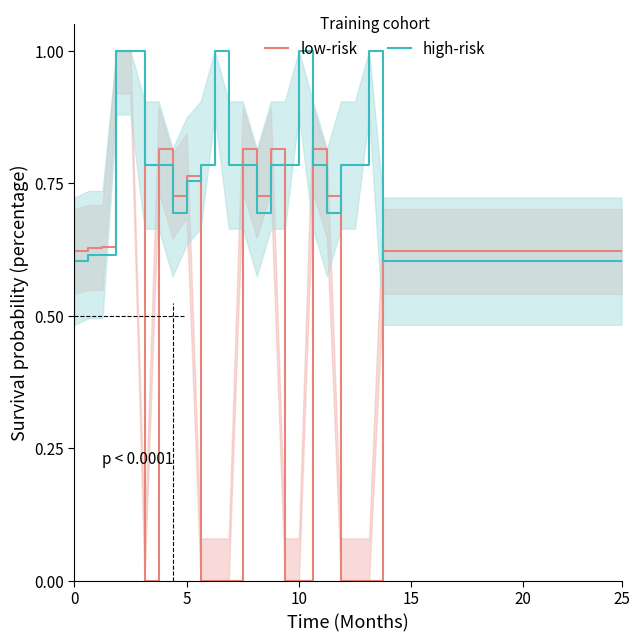

What is the sum of all high-risk values?

28.4